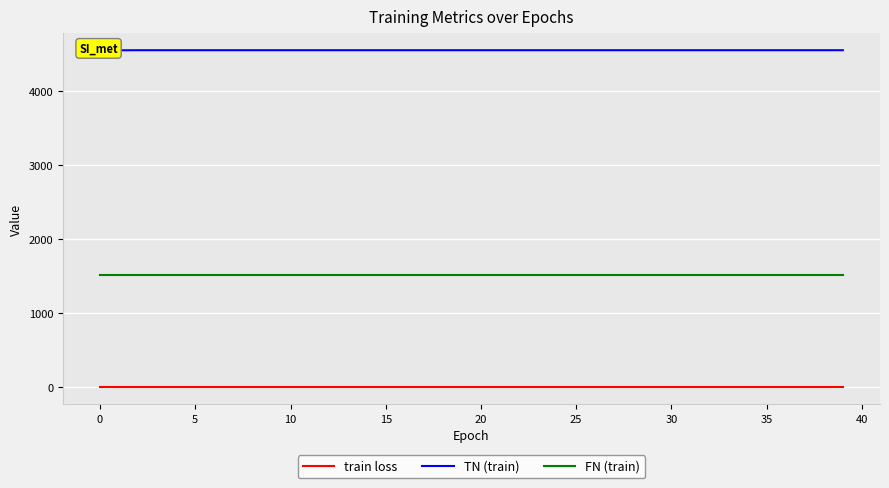

The value of TN (train) at 22 is 4554.0. True or false?

True